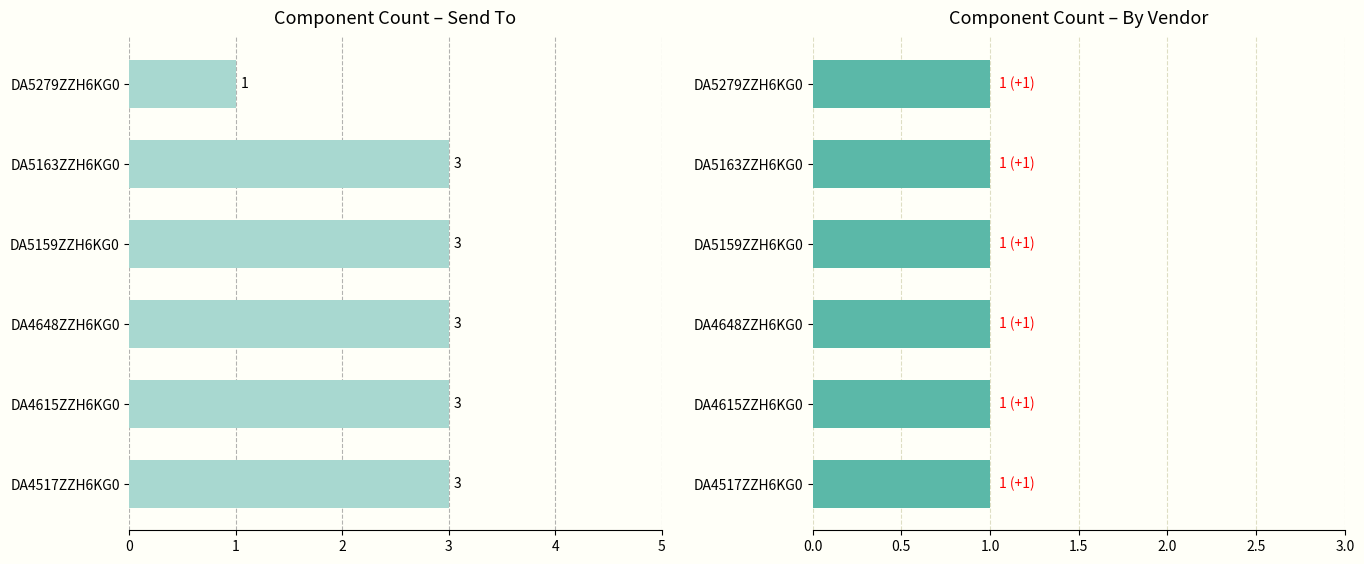

What is the greatest value displayed?

3.0